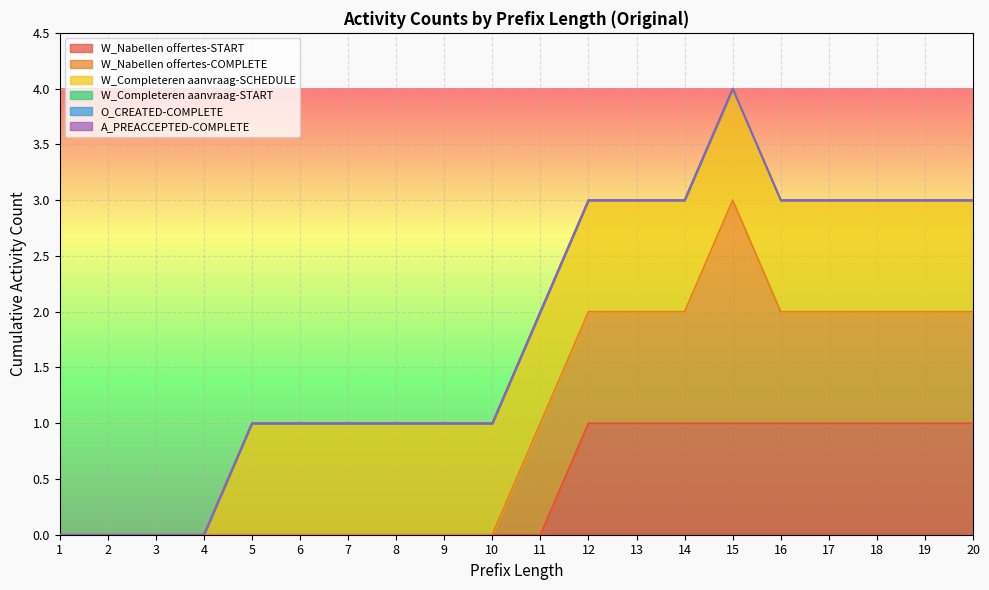

Reading left to right, what are all the values shown in this chart?

W_Nabellen offertes-START: 1=0	2=0	3=0	4=0	5=0	6=0	7=0	8=0	9=0	10=0	11=0	12=1	13=1	14=1	15=1	16=1	17=1	18=1	19=1	20=1
W_Nabellen offertes-COMPLETE: 1=0	2=0	3=0	4=0	5=0	6=0	7=0	8=0	9=0	10=0	11=1	12=1	13=1	14=1	15=2	16=1	17=1	18=1	19=1	20=1
W_Completeren aanvraag-SCHEDULE: 1=0	2=0	3=0	4=0	5=1	6=1	7=1	8=1	9=1	10=1	11=1	12=1	13=1	14=1	15=1	16=1	17=1	18=1	19=1	20=1
W_Completeren aanvraag-START: 1=0	2=0	3=0	4=0	5=0	6=0	7=0	8=0	9=0	10=0	11=0	12=0	13=0	14=0	15=0	16=0	17=0	18=0	19=0	20=0
O_CREATED-COMPLETE: 1=0	2=0	3=0	4=0	5=0	6=0	7=0	8=0	9=0	10=0	11=0	12=0	13=0	14=0	15=0	16=0	17=0	18=0	19=0	20=0
A_PREACCEPTED-COMPLETE: 1=0	2=0	3=0	4=0	5=0	6=0	7=0	8=0	9=0	10=0	11=0	12=0	13=0	14=0	15=0	16=0	17=0	18=0	19=0	20=0